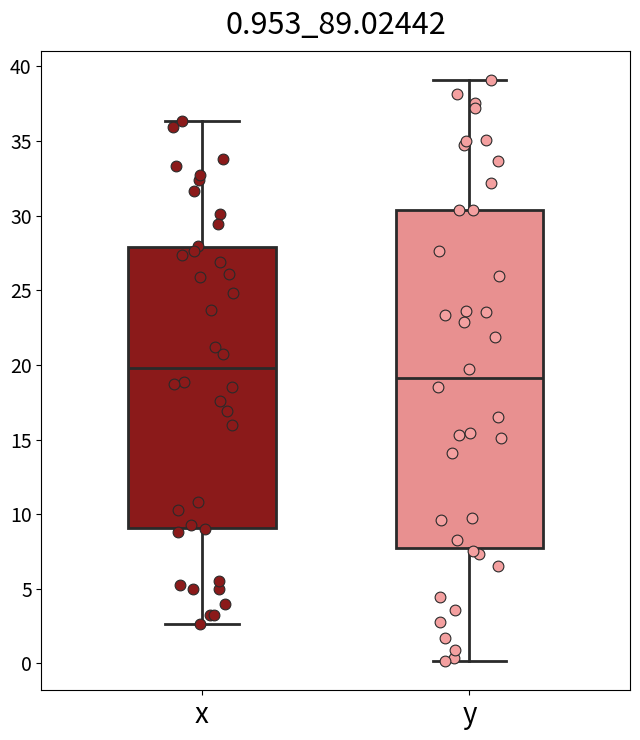

Which box's median line is the lowest?

y